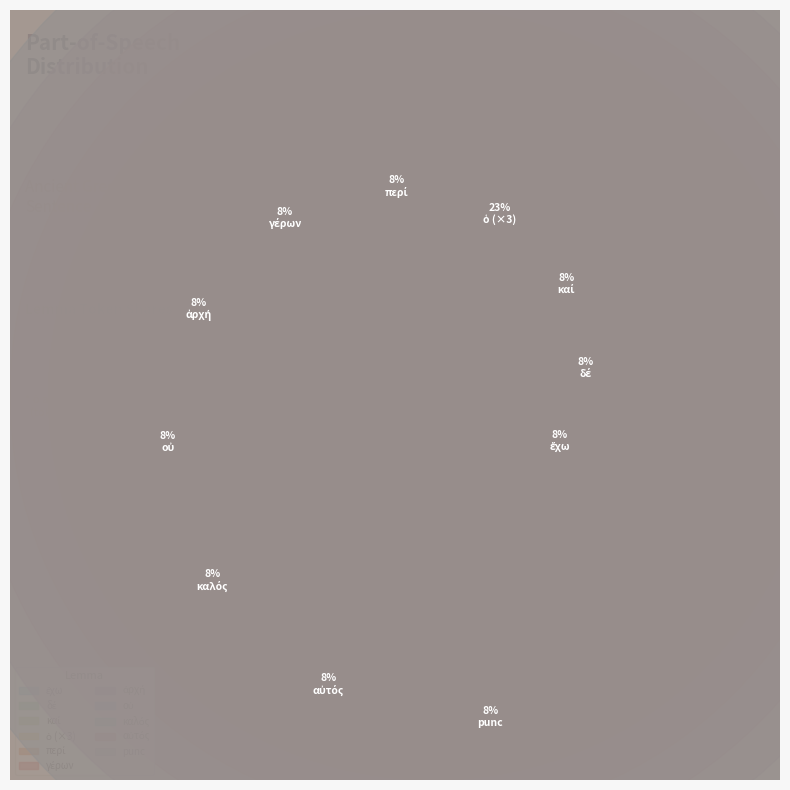

Is it true that ὁ is 23% of the pie?

True